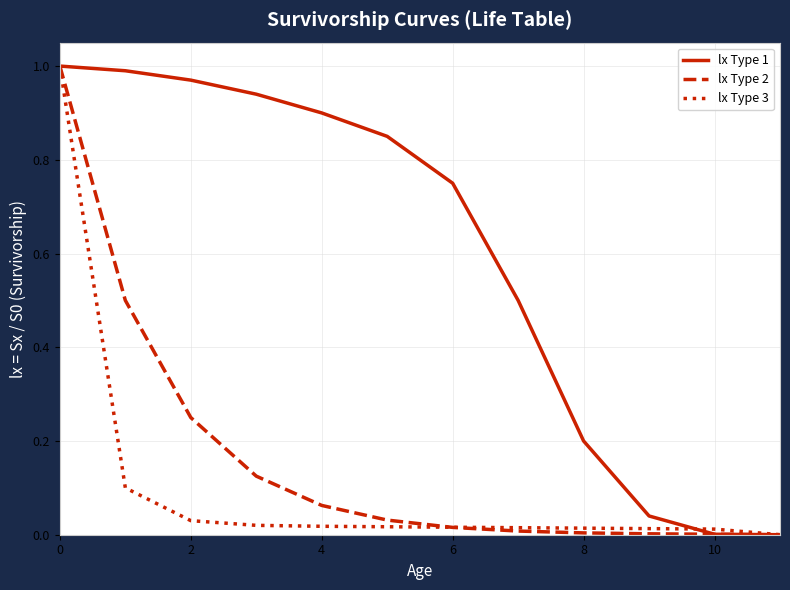

Which series has the largest total across all categories?

lx Type 1